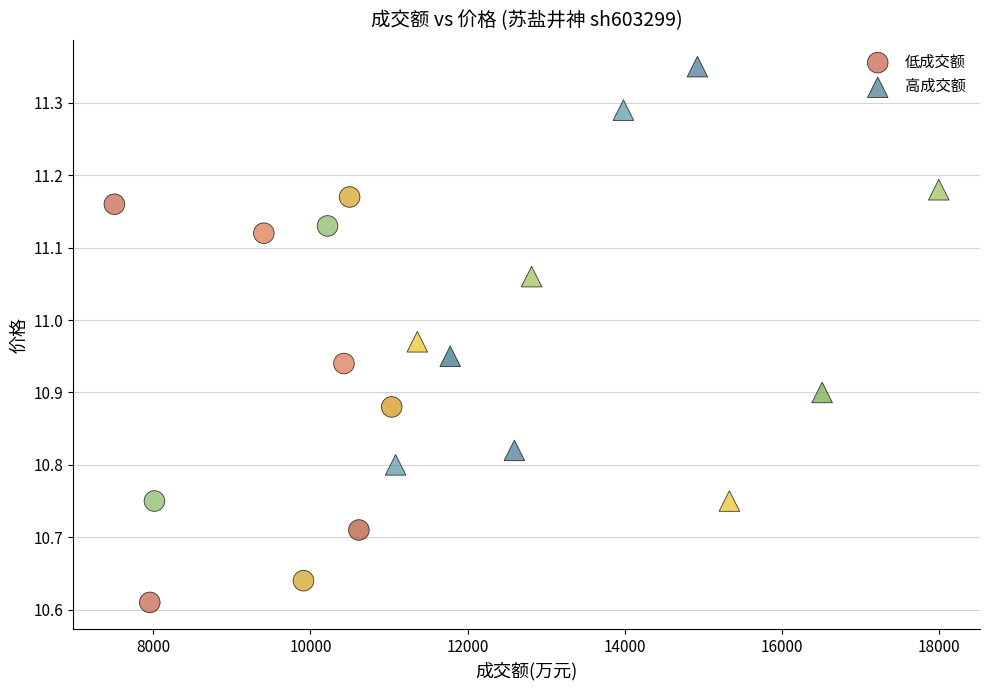

Which series contains the highest Y value?

高成交额